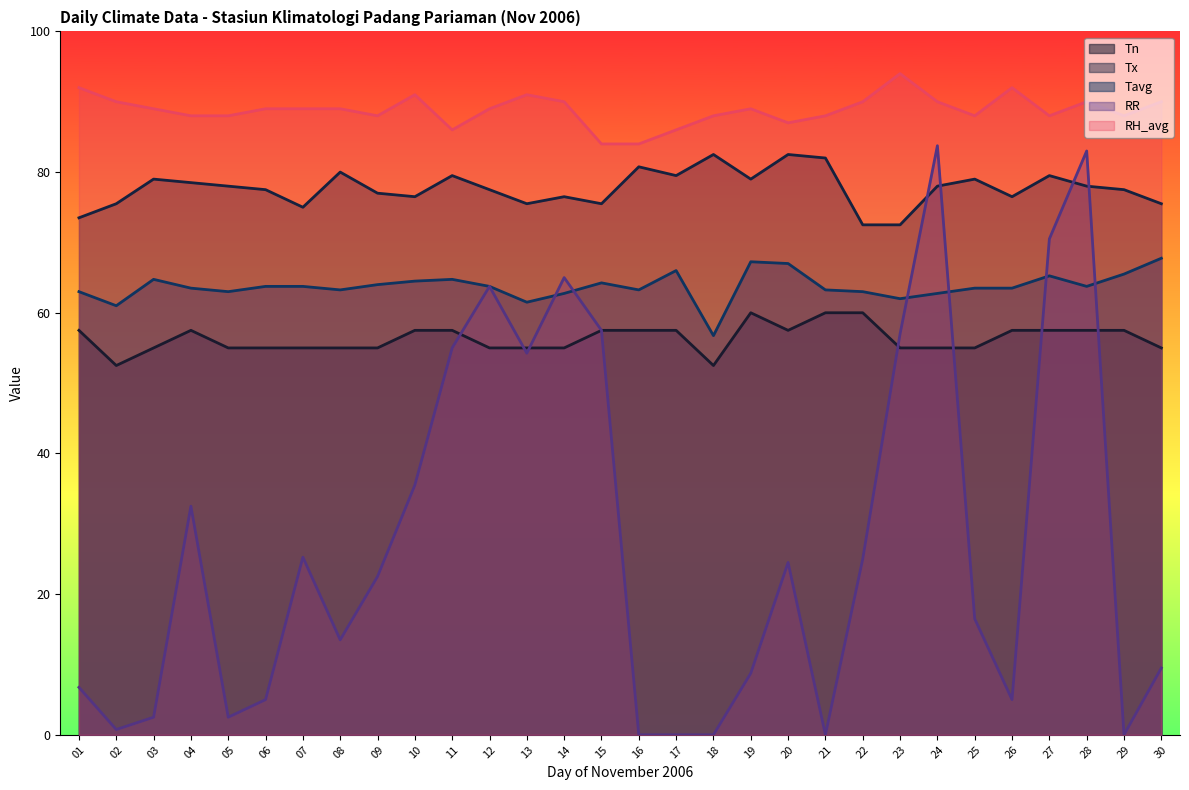

Reading left to right, what are all the values shown in this chart?

Tn: 01=57.5	02=52.5	03=55.0	04=57.5	05=55.0	06=55.0	07=55.0	08=55.0	09=55.0	10=57.5	11=57.5	12=55.0	13=55.0	14=55.0	15=57.5	16=57.5	17=57.5	18=52.5	19=60.0	20=57.5	21=60.0	22=60.0	23=55.0	24=55.0	25=55.0	26=57.5	27=57.5	28=57.5	29=57.5	30=55.0
Tx: 01=73.5	02=75.5	03=79.0	04=78.5	05=78.0	06=77.5	07=75.0	08=80.0	09=77.0	10=76.5	11=79.5	12=77.5	13=75.5	14=76.5	15=75.5	16=80.8	17=79.5	18=82.5	19=79.0	20=82.5	21=82.0	22=72.5	23=72.5	24=78.0	25=79.0	26=76.5	27=79.5	28=78.0	29=77.5	30=75.5
Tavg: 01=63.0	02=61.0	03=64.8	04=63.5	05=63.0	06=63.8	07=63.8	08=63.2	09=64.0	10=64.5	11=64.8	12=63.8	13=61.5	14=62.8	15=64.2	16=63.2	17=66.0	18=56.8	19=67.2	20=67.0	21=63.2	22=63.0	23=62.0	24=62.8	25=63.5	26=63.5	27=65.2	28=63.8	29=65.5	30=67.8
RR: 01=6.8	02=0.8	03=2.5	04=32.5	05=2.5	06=5.0	07=25.2	08=13.5	09=22.5	10=35.5	11=55.0	12=63.8	13=54.2	14=65.0	15=57.5	16=0.0	17=0.0	18=0.0	19=8.8	20=24.5	21=0.0	22=25.0	23=57.0	24=83.8	25=16.5	26=5.0	27=70.5	28=83.0	29=0.0	30=9.5
RH_avg: 01=92.0	02=90.0	03=89.0	04=88.0	05=88.0	06=89.0	07=89.0	08=89.0	09=88.0	10=91.0	11=86.0	12=89.0	13=91.0	14=90.0	15=84.0	16=84.0	17=86.0	18=88.0	19=89.0	20=87.0	21=88.0	22=90.0	23=94.0	24=90.0	25=88.0	26=92.0	27=88.0	28=90.0	29=88.0	30=90.0